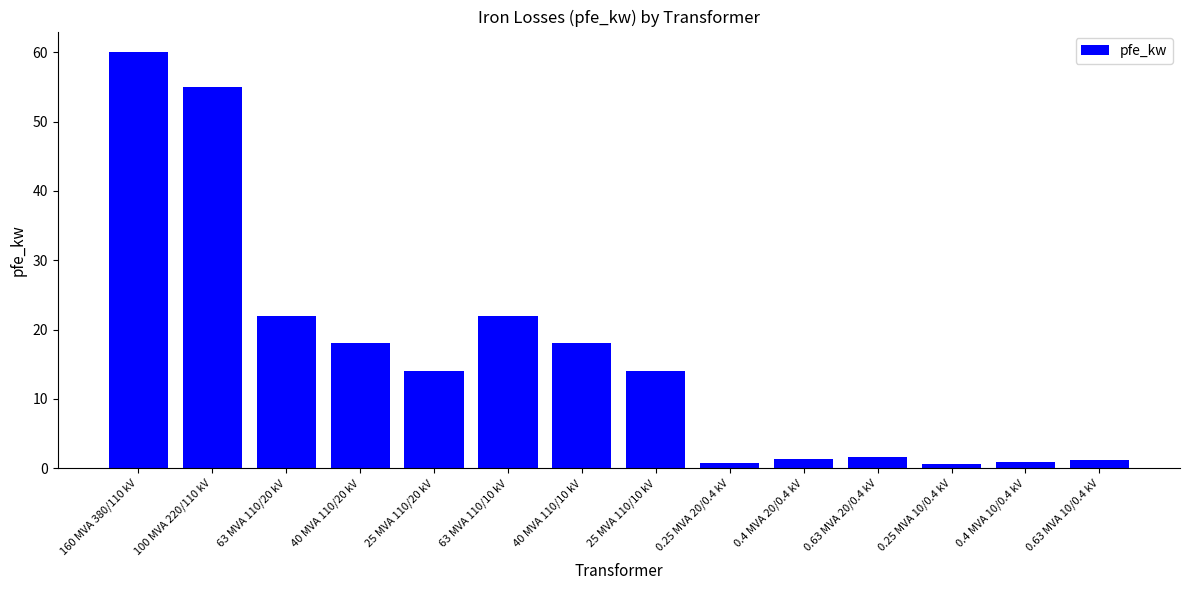

Does the chart contain any negative values?

No